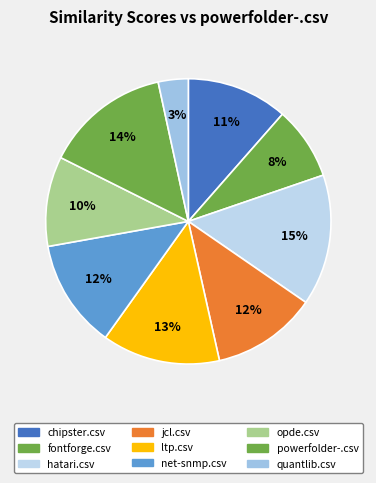

What portion of the pie excludes chipster.csv?

88.5%